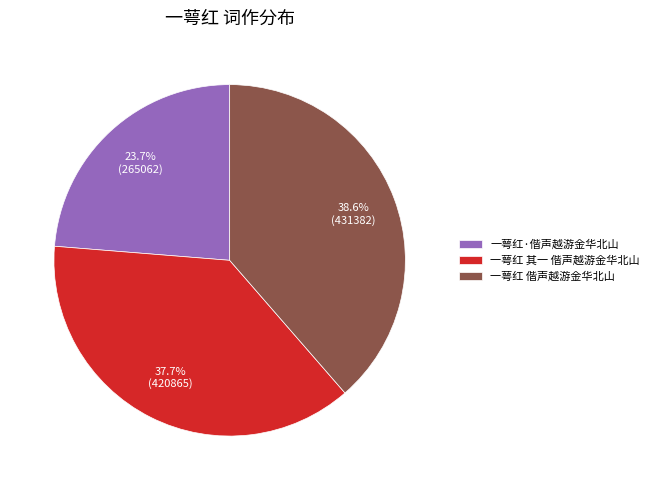

Is 一萼红 偕声越游金华北山 the majority of the pie?

No